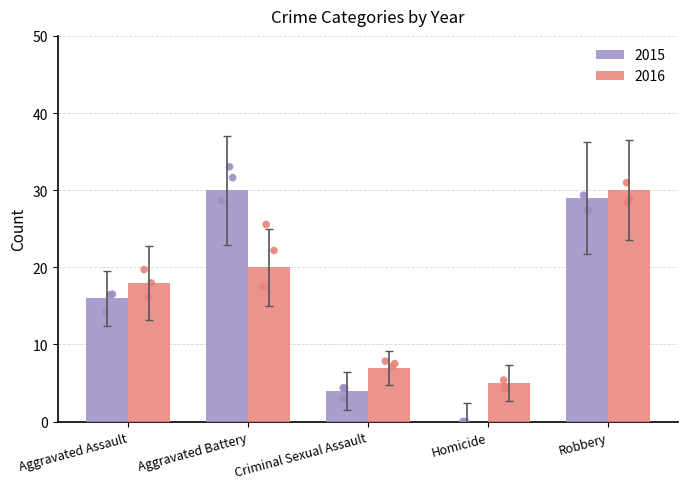

Which series has the largest total across all categories?

2016